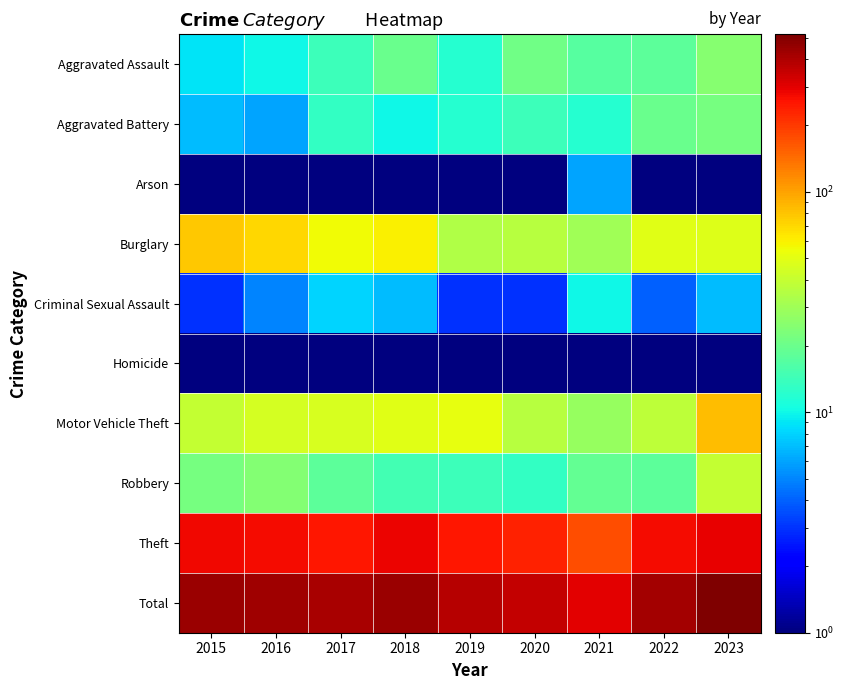

List the series in order of their peak value, highest first.

Total, Theft, Motor Vehicle Theft, Burglary, Robbery, Aggravated Assault, Aggravated Battery, Criminal Sexual Assault, Arson, Homicide